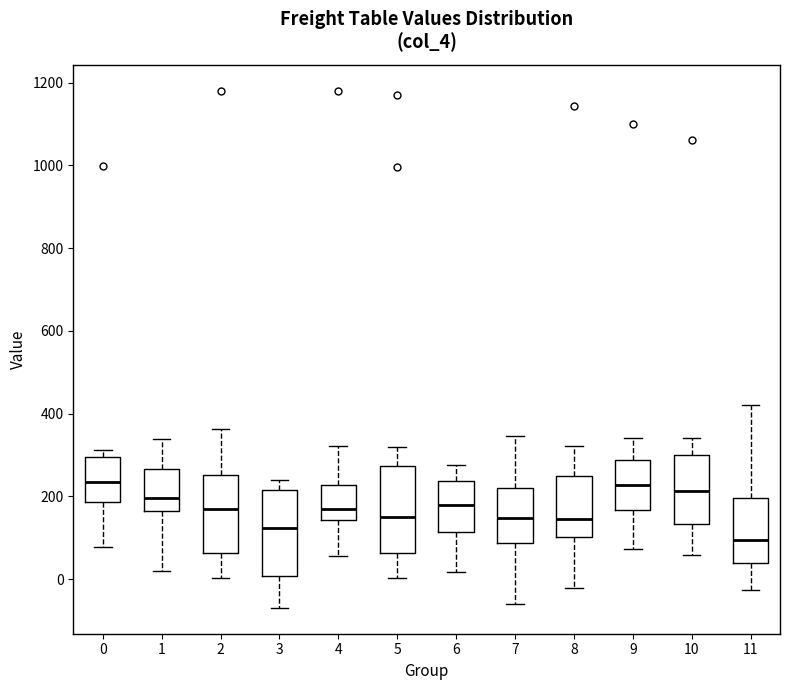

Where does the median line of the box at x = 6 sit on the y-axis? The values are not printed on the chart, so give them approximately, as read against the axis.

180